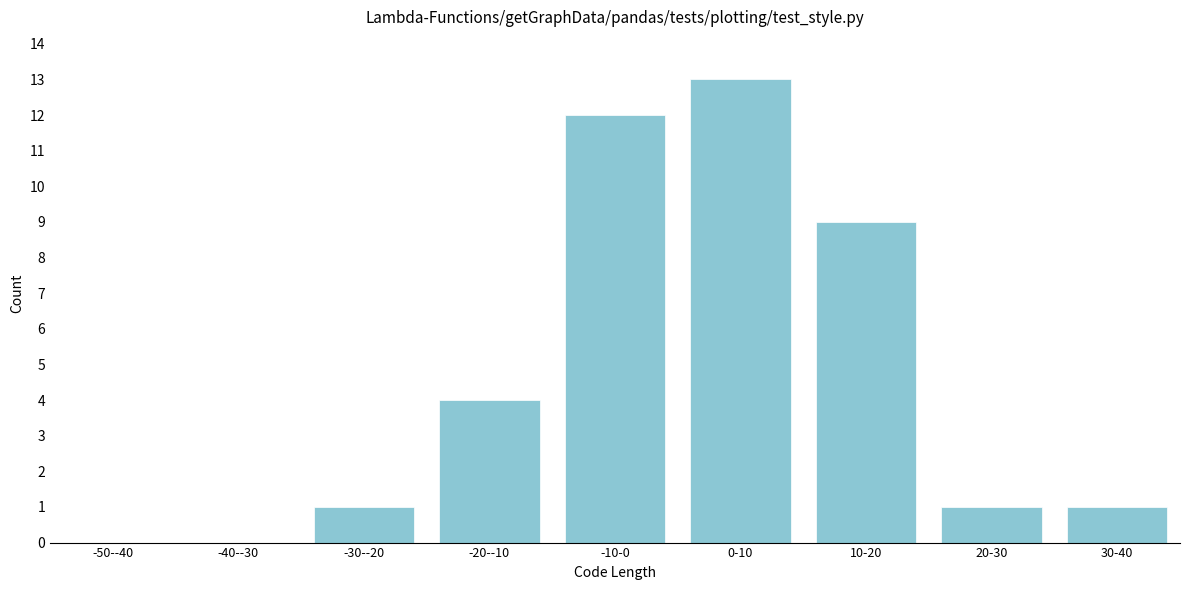

Reading right to left, list all the values displayed in this chart.

30-40=1	20-30=1	10-20=9	0-10=13	-10-0=12	-20--10=4	-30--20=1	-40--30=0	-50--40=0